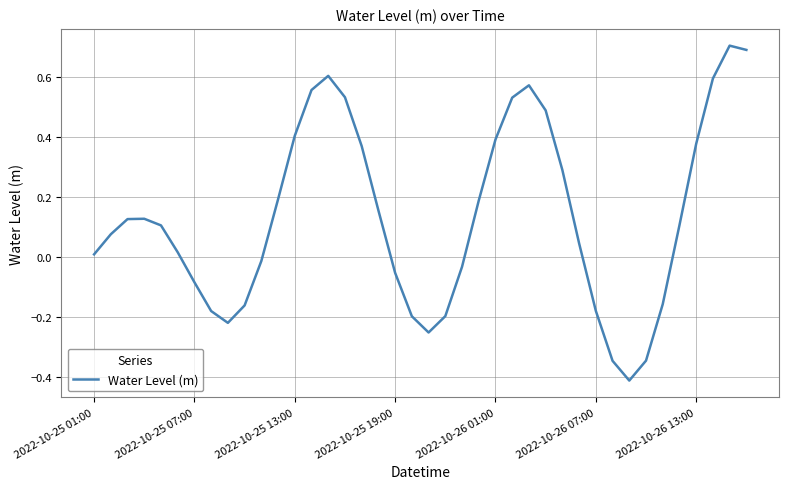

Is this an area chart (filled region under the line)?

No